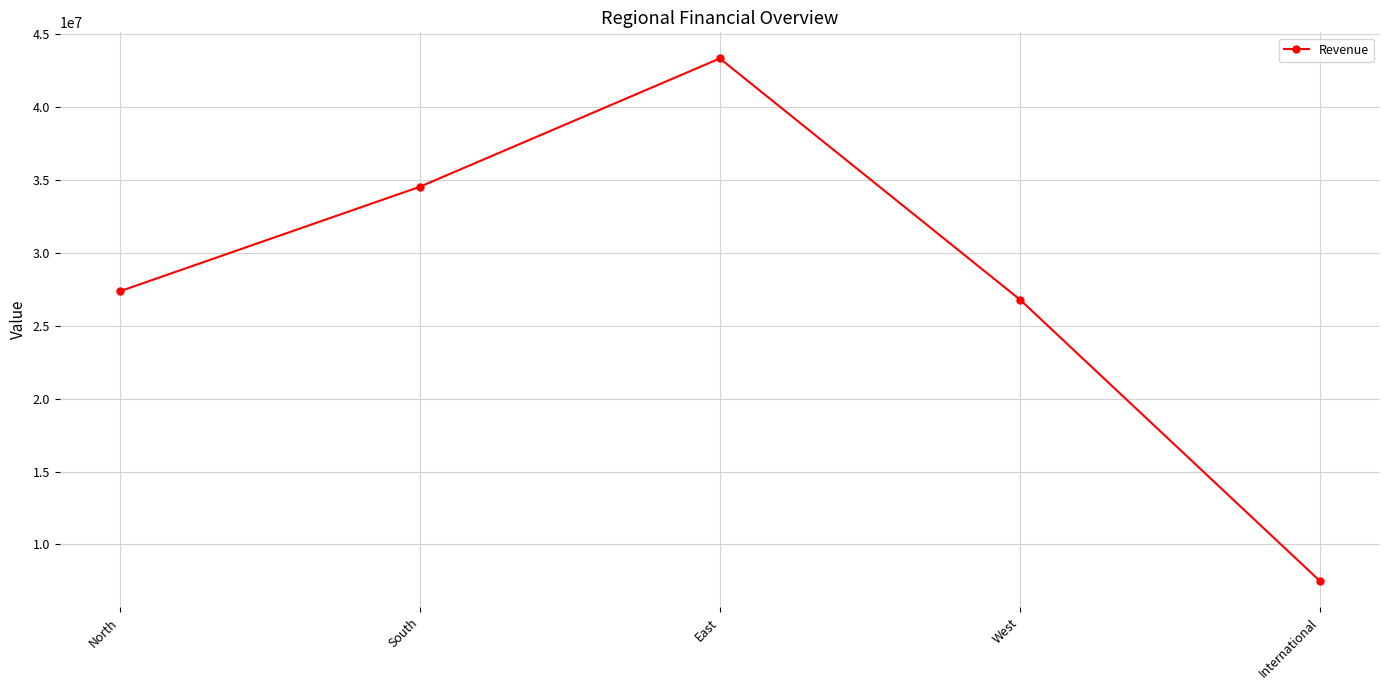

What is the label of the 1st point from the left?

North